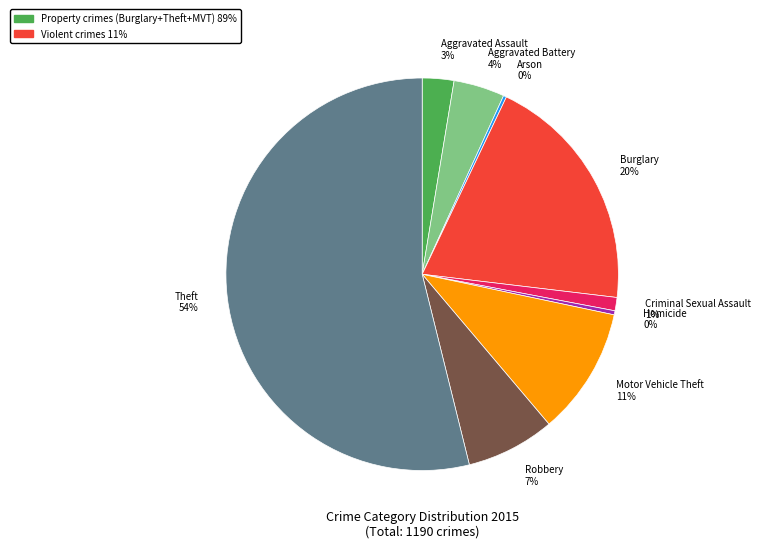

Is there a majority slice in this chart?

Yes